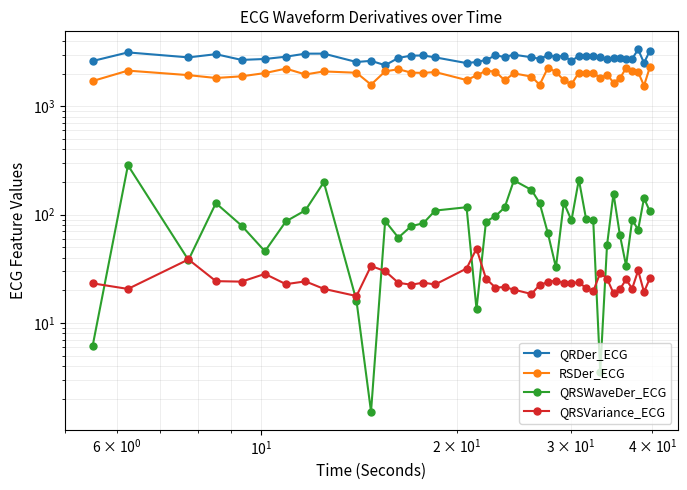

What is the value of the RSDer_ECG point at the 19th from the left?

2131.2